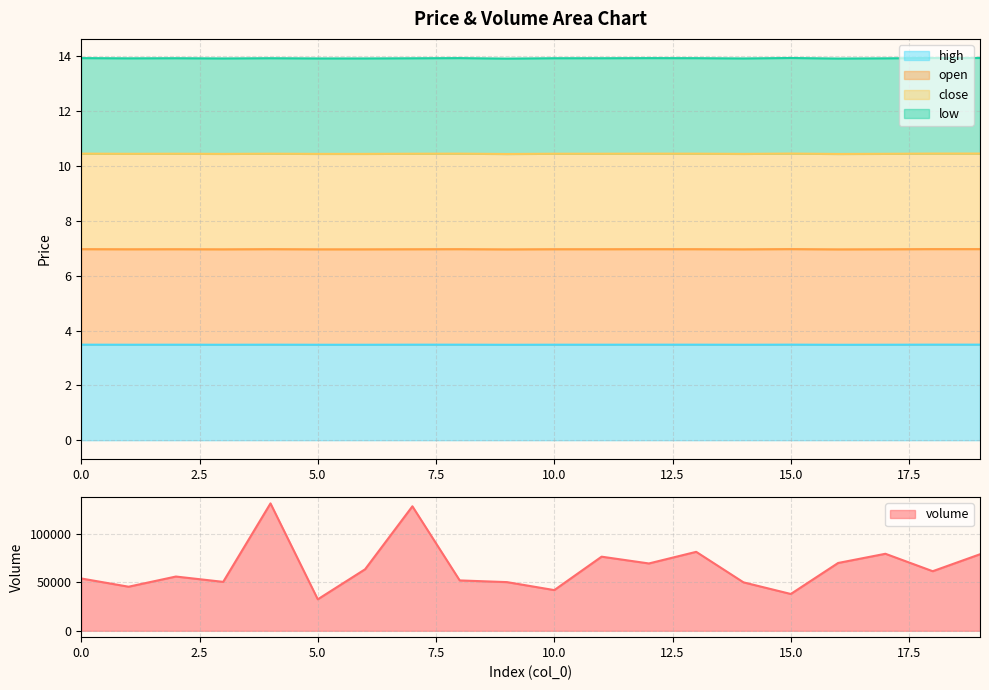

What is the value of the open point at the 17th from the left?

3.5